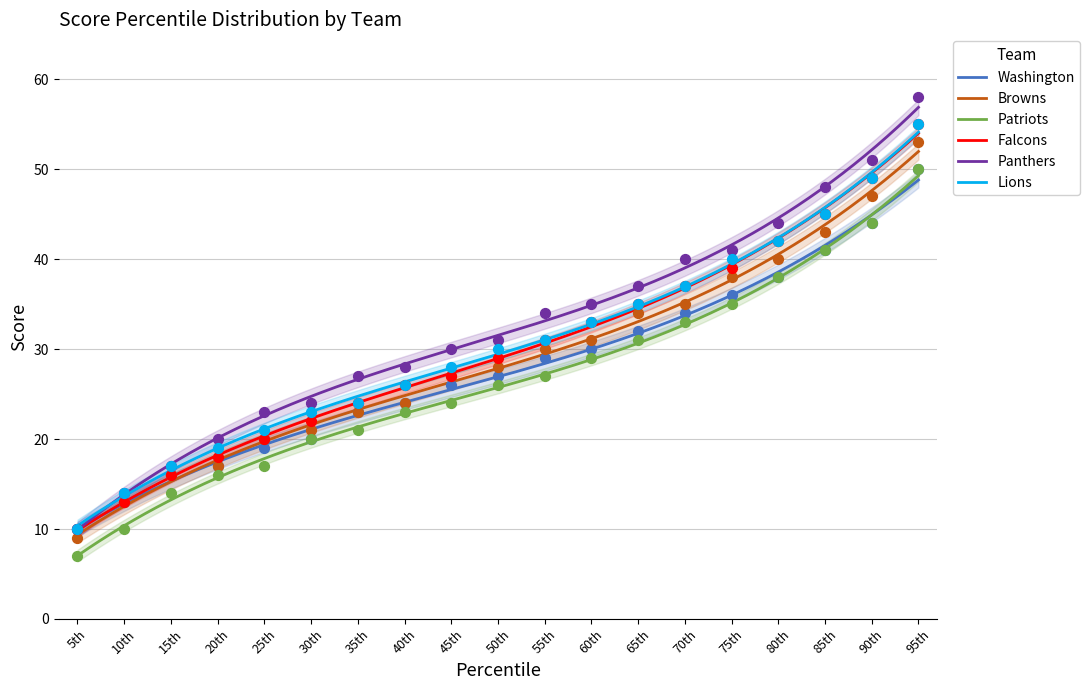

Which series has the largest Y range (max minus min)?

Panthers